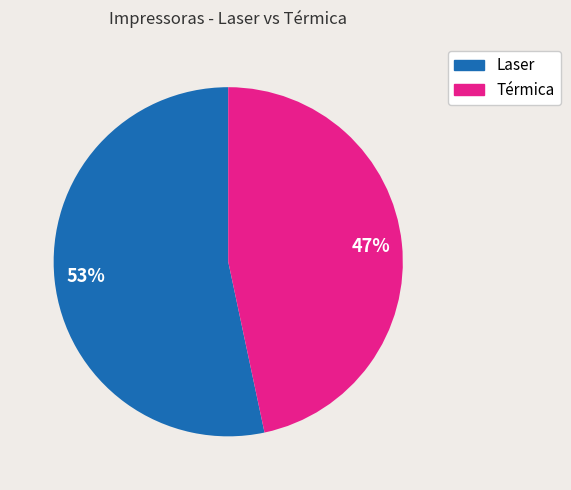

To the nearest percent, what is the average slice percentage?

50%